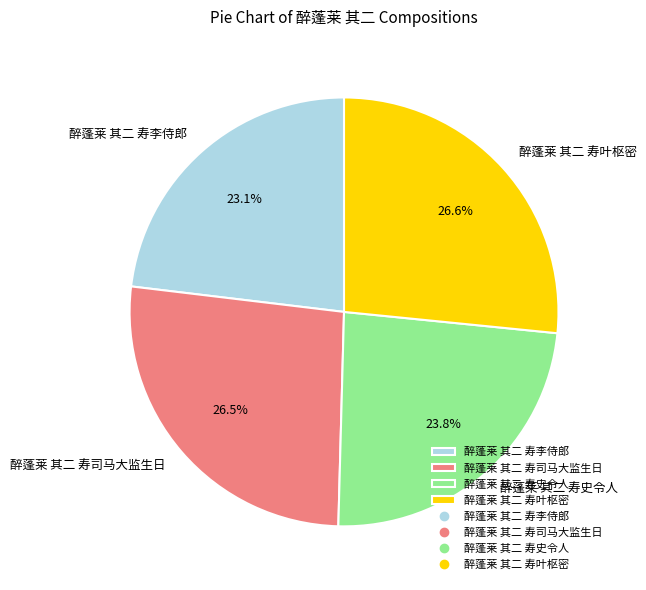

Between 醉蓬莱 其二 寿史令人 and 醉蓬莱 其二 寿叶枢密, which is larger?

醉蓬莱 其二 寿叶枢密